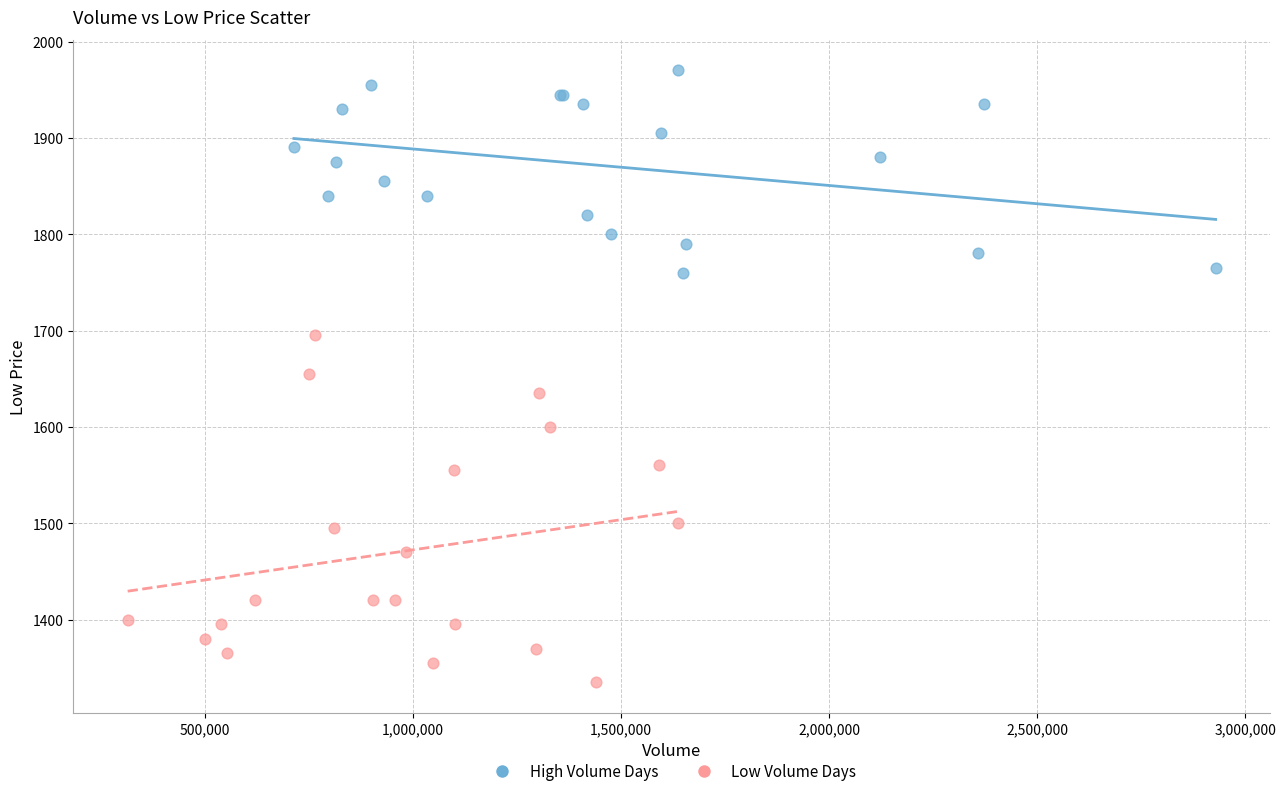

Which series contains the highest Y value?

High Volume Days